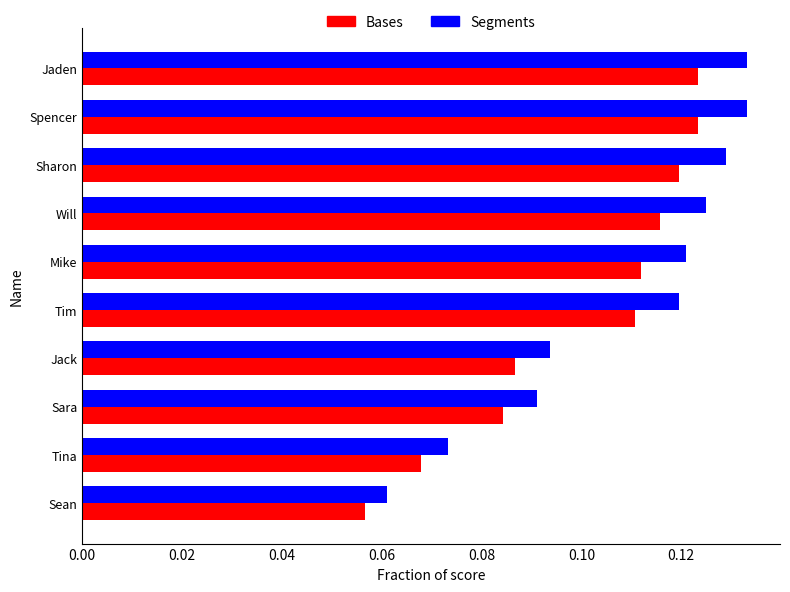

At which category does the chart reach its minimum across all series?

Sean